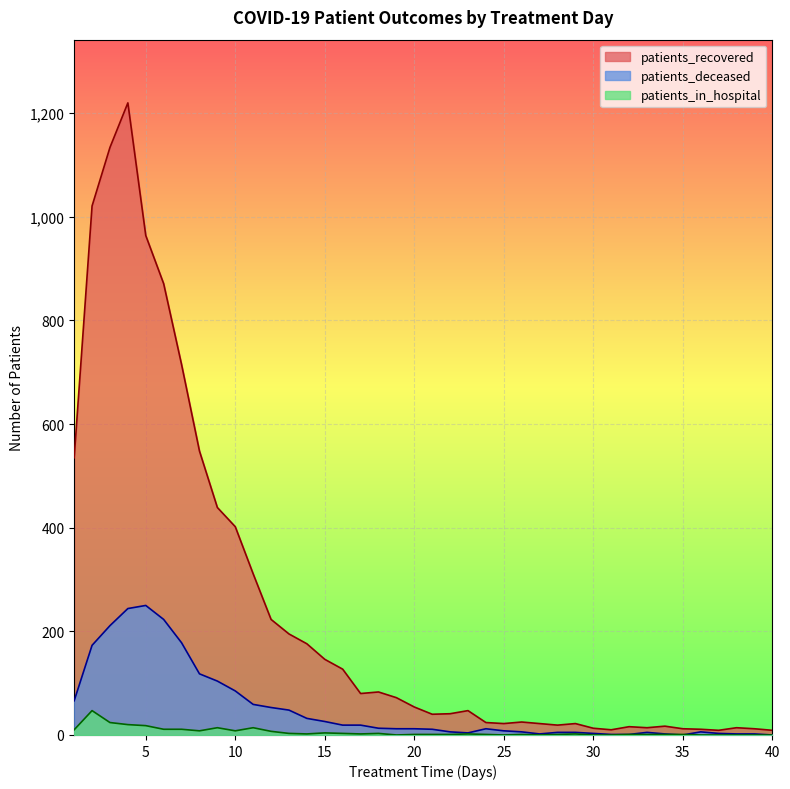

What is the sum of the patients_in_hospital values at 5 and 29?

20